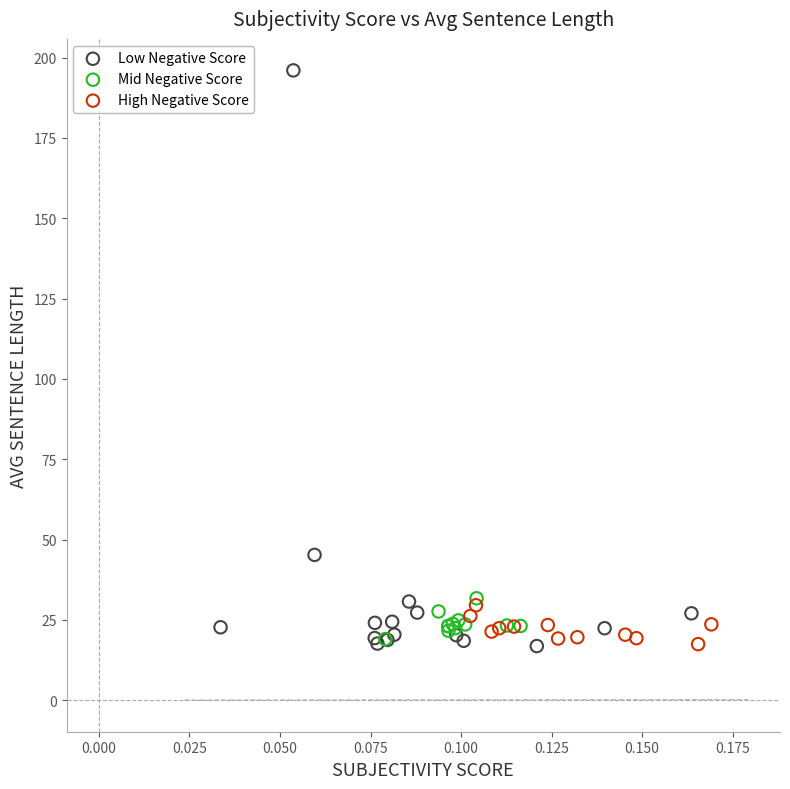

Which series contains the highest Y value?

Low Negative Score